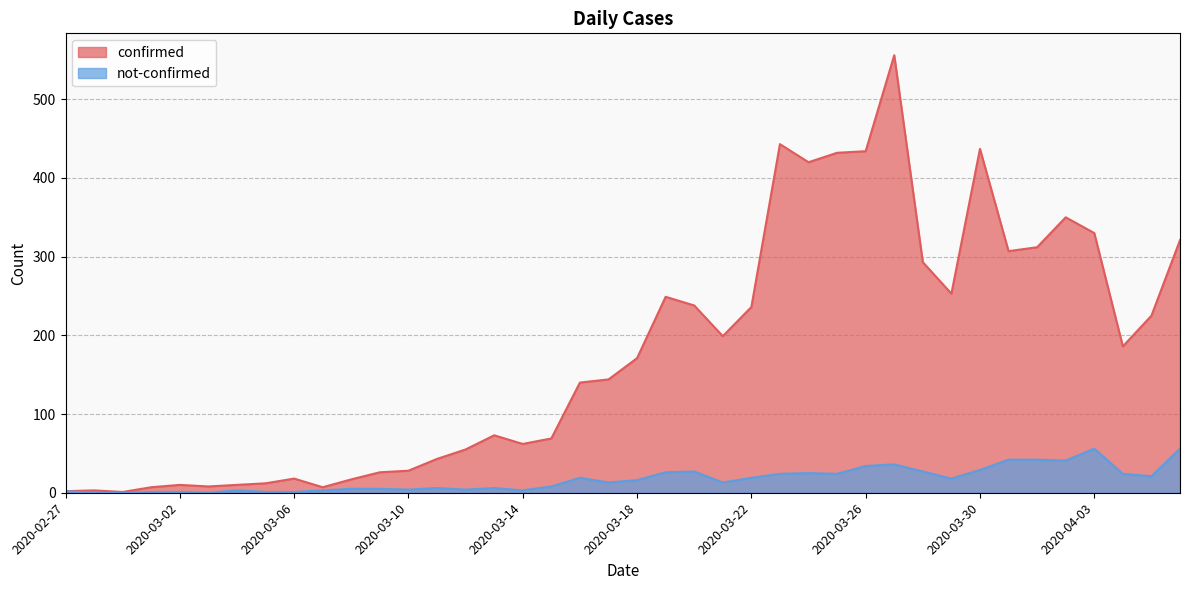

Does the chart display data point markers on the line(s)?

No